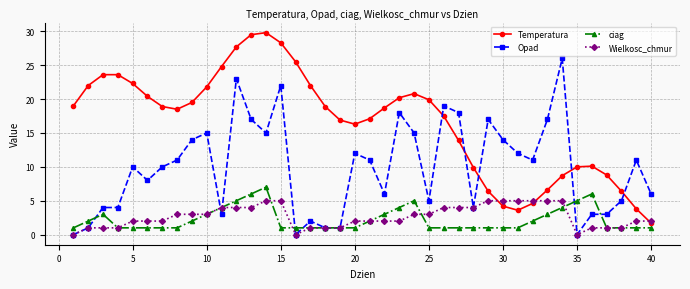

What is the value of the Temperatura point at the 28th from the left?

9.9